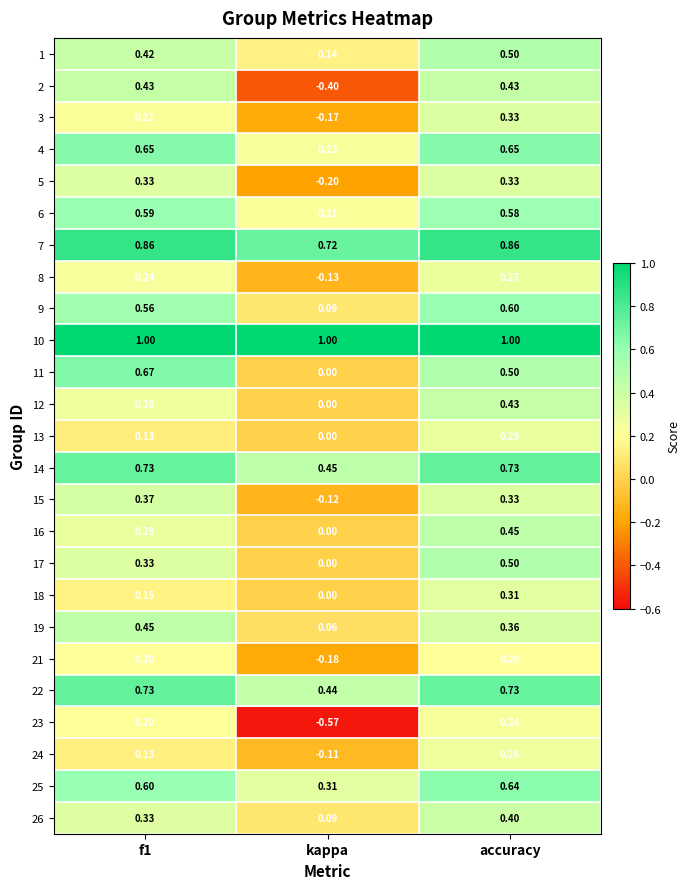

At which label is 19 closest to 0?

kappa